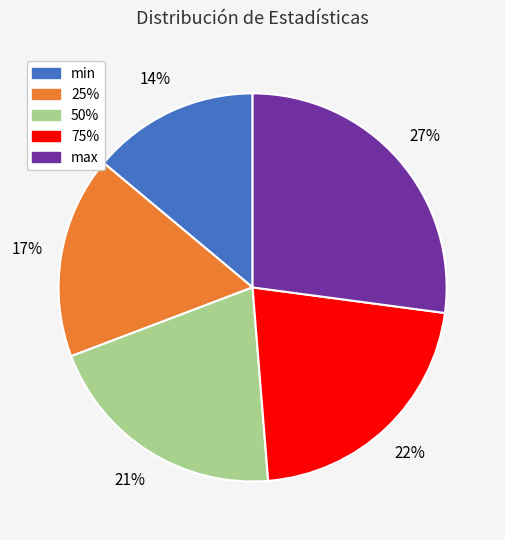

Between 25% and max, which is larger?

max